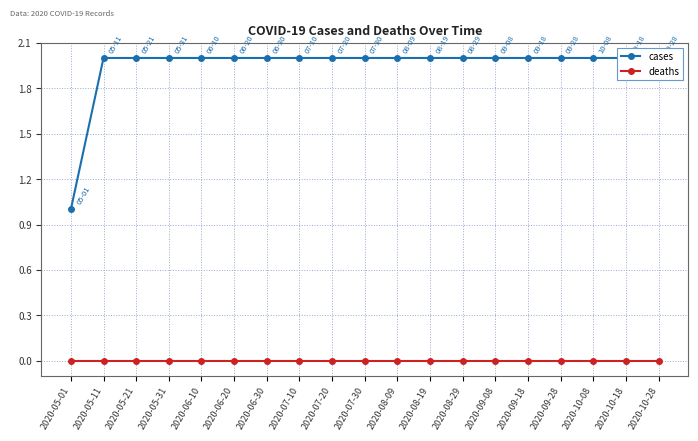

What is the total value across all series at 2020-10-18?

2